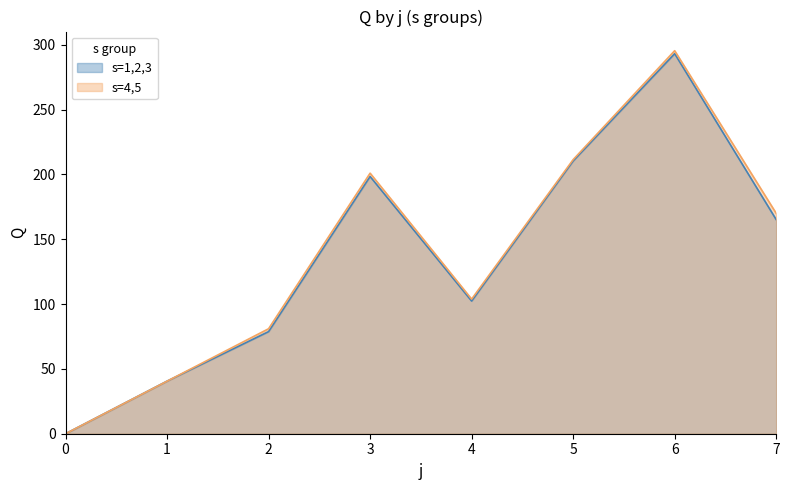

What is the greatest value displayed?

295.4